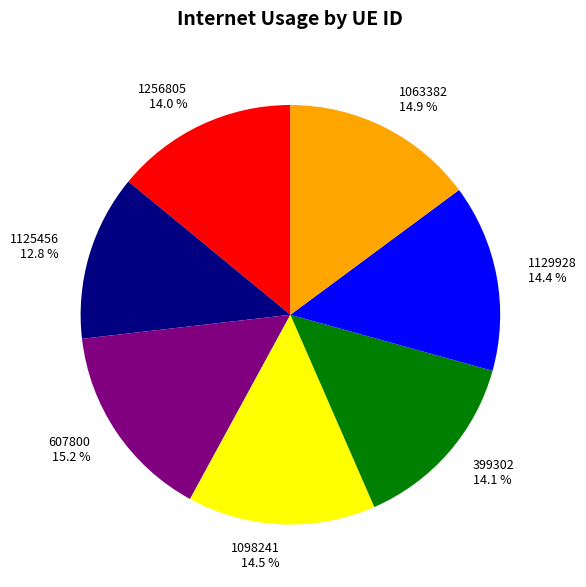

Which category has the smallest portion of the pie?

1125456